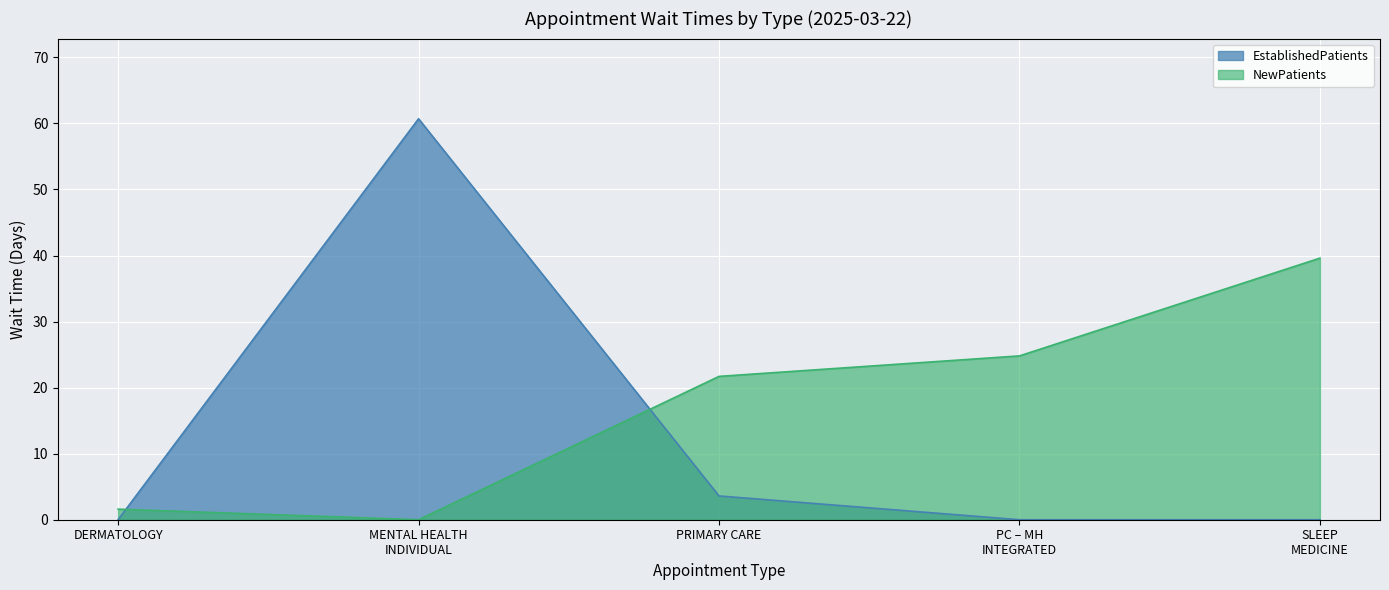

Which series has the largest total across all categories?

NewPatients